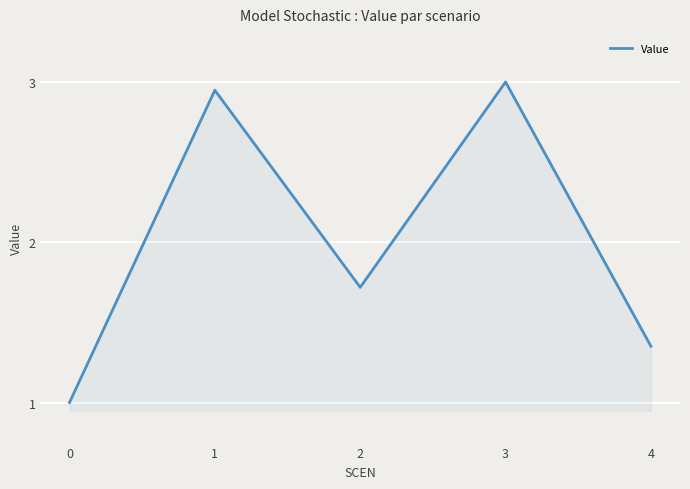

What is the sum of all values?

10.0